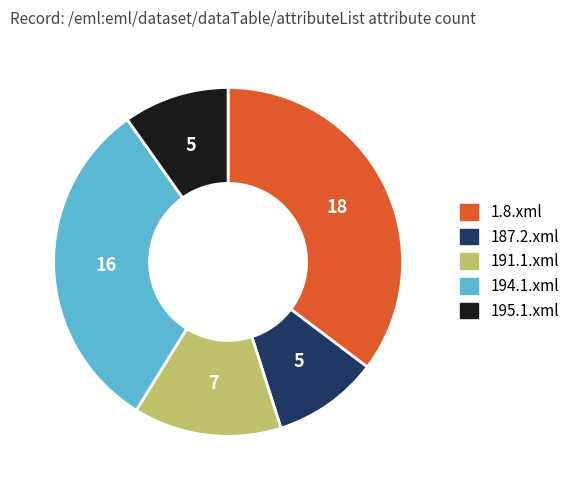

How many slices are in this pie chart?

5